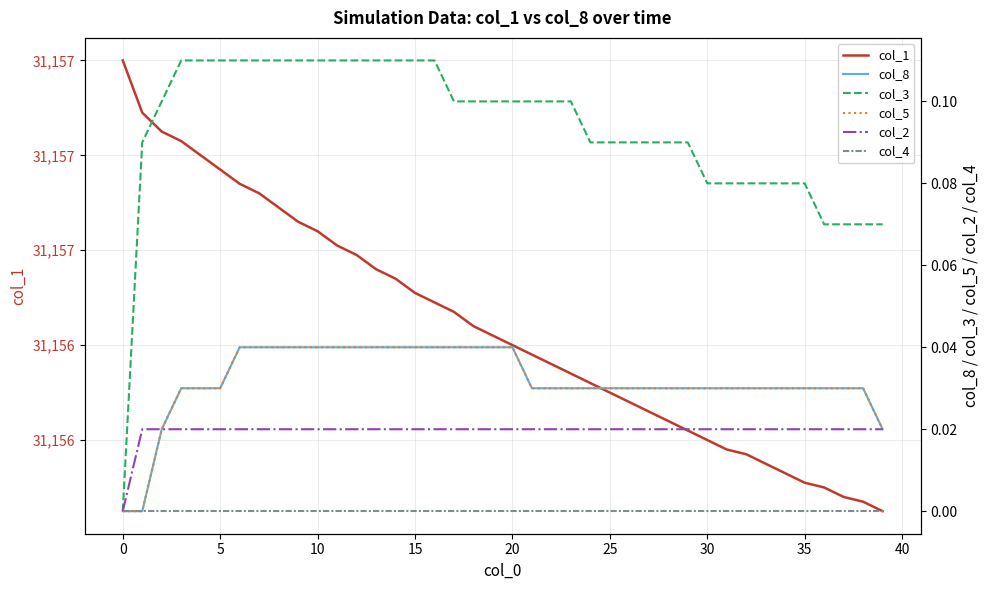

Is the value of col_4 at 29 greater than the value of col_1 at 18?

No